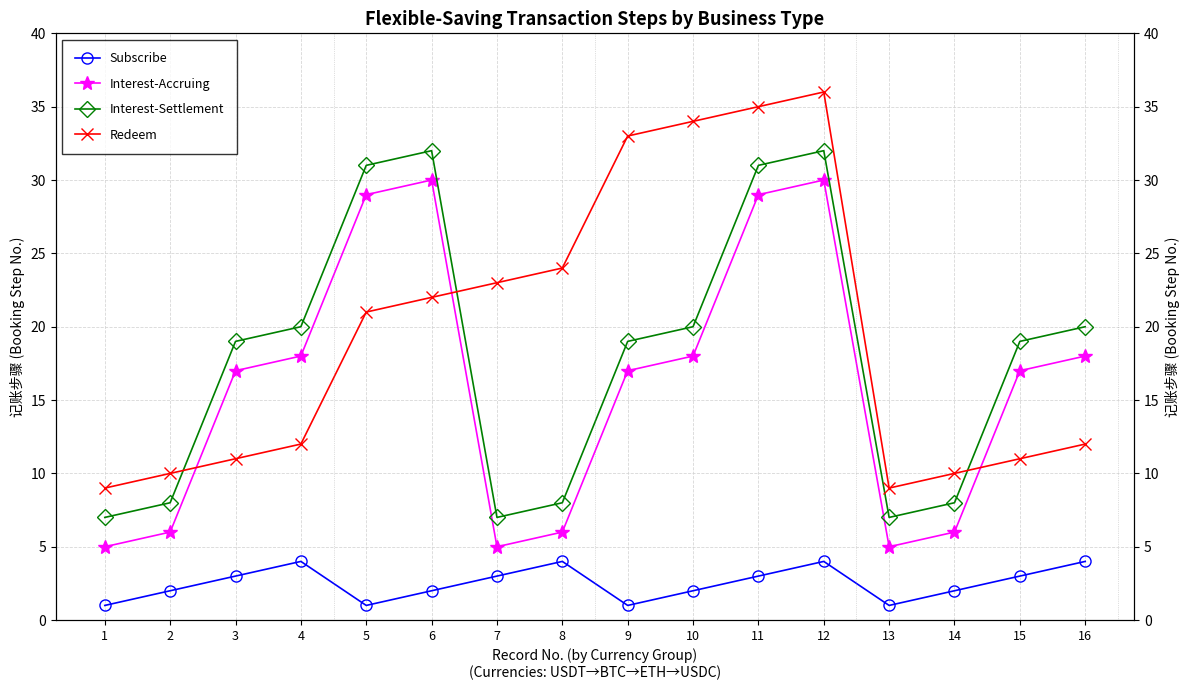

How many lines are shown in the chart?

4